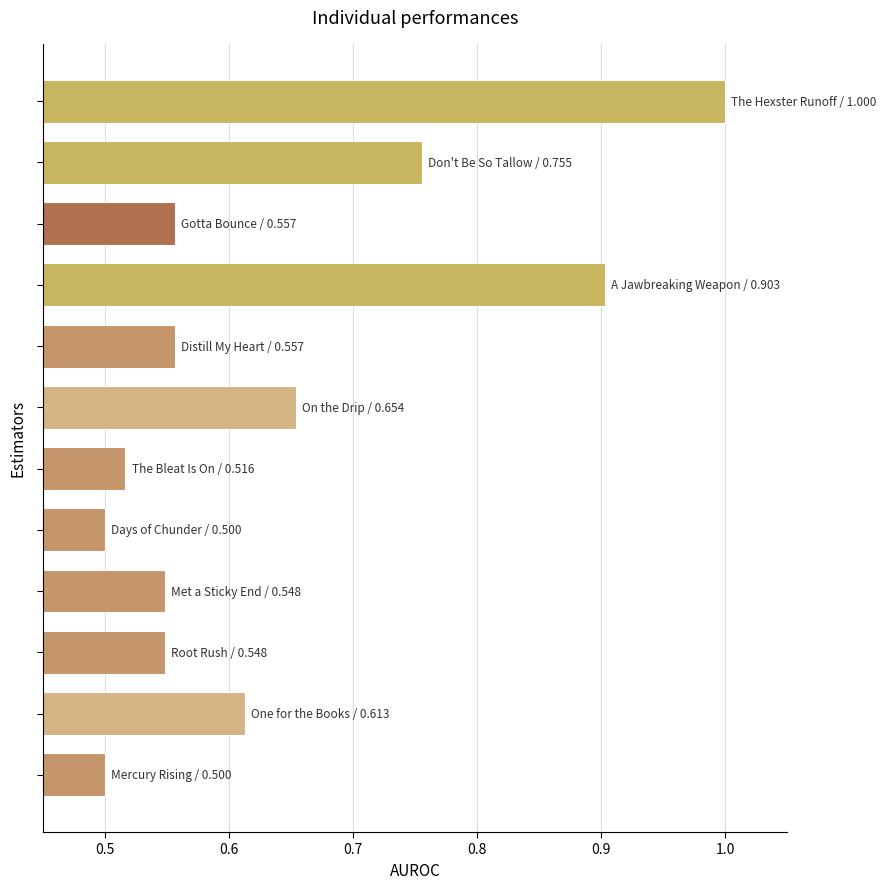

What is the greatest value displayed?

1.0